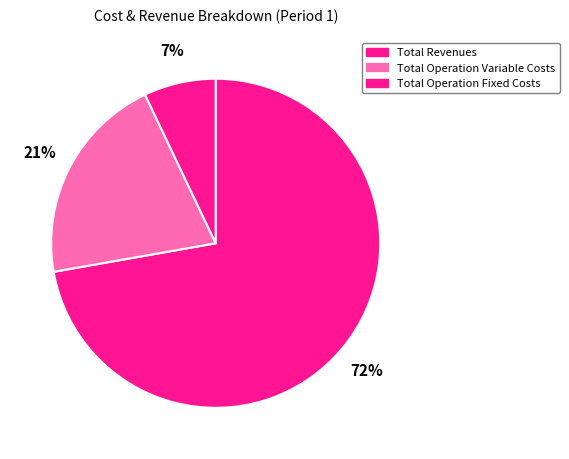

To the nearest percent, what portion does Total Operation Variable Costs represent?

21%